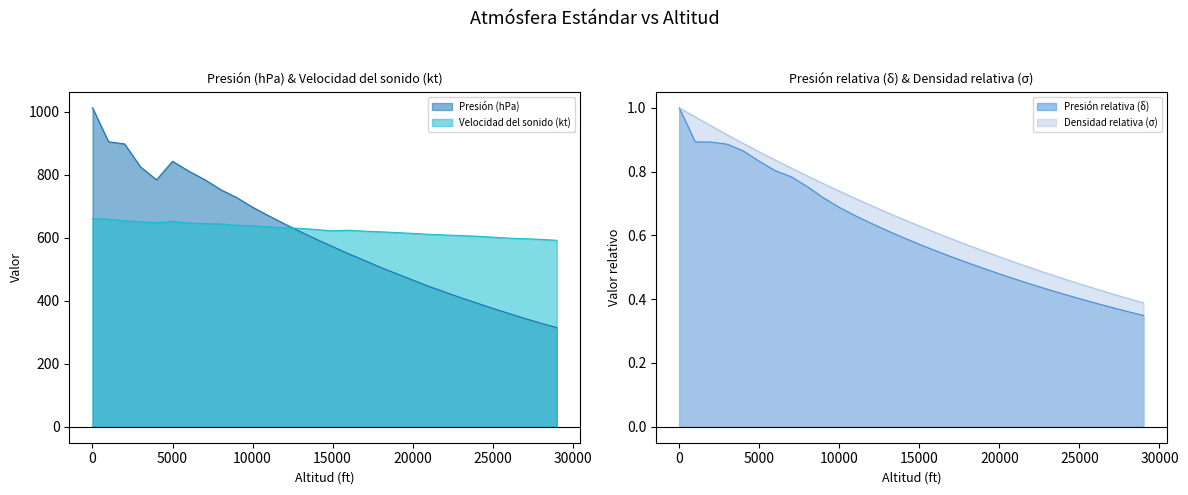

Reading right to left, list all the values displayed in this chart.

Presión (hPa): 315.0	329.0	344.0	360.0	376.0	393.0	410.0	428.0	446.0	466.0	506.0	528.0	549.0	572.0	595.0	619.0	644.0	670.0	697.0	728.0	753.0	785.0	812.0	843.0	784.0	825.0	898.0	905.0	1013.0
Presión relativa (δ): 0.3	0.4	0.4	0.4	0.4	0.4	0.4	0.4	0.5	0.5	0.5	0.5	0.6	0.6	0.6	0.6	0.6	0.7	0.7	0.7	0.8	0.8	0.8	0.8	0.9	0.9	0.9	0.9	1.0
Densidad relativa (σ): 0.4	0.4	0.4	0.4	0.4	0.5	0.5	0.5	0.5	0.5	0.6	0.6	0.6	0.6	0.7	0.7	0.7	0.7	0.7	0.8	0.8	0.8	0.8	0.9	0.9	0.9	0.9	1.0	1.0
Velocidad del sonido (kt): 592.0	595.0	597.0	599.0	602.0	605.0	607.0	609.0	611.0	614.0	619.0	621.0	624.0	622.0	626.0	630.0	631.0	635.0	638.0	640.0	644.0	645.0	647.0	652.0	648.0	651.0	654.0	659.0	661.0